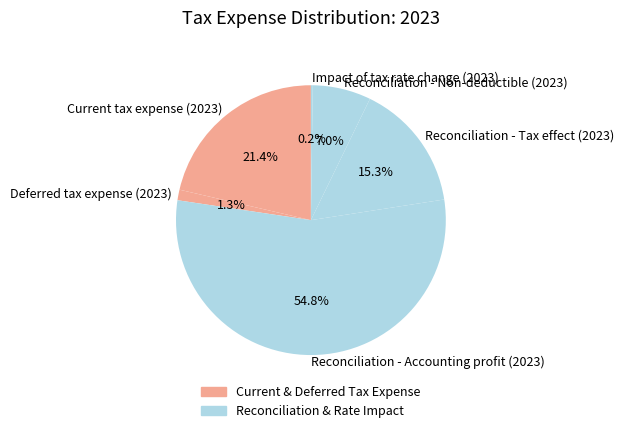

Which category has the biggest portion of the pie?

Reconciliation - Accounting profit (2023)